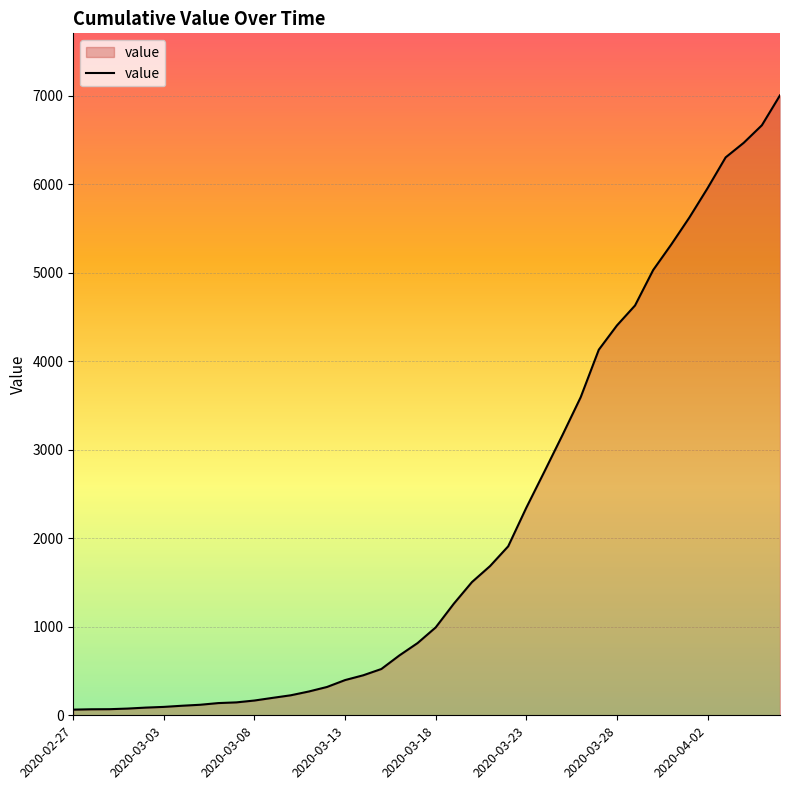

What is the greatest value displayed?

7004